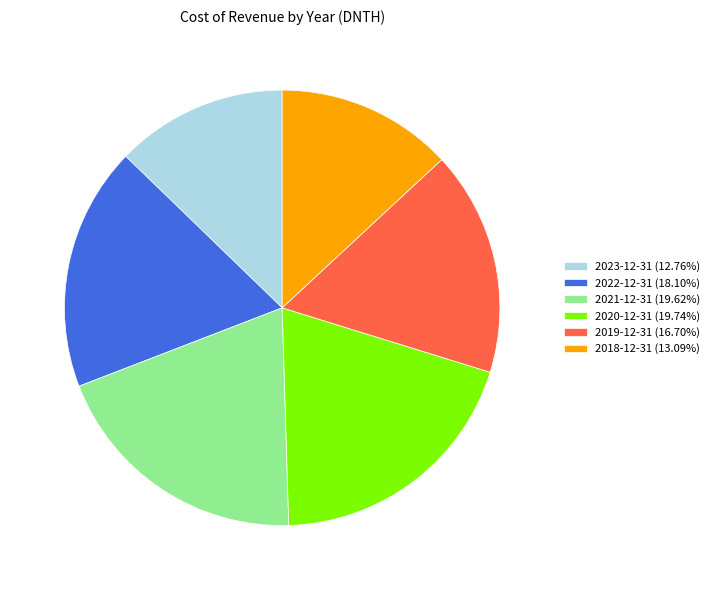

Combined, do 2021-12-31 (19.62%) and 2020-12-31 (19.74%) account for over 50%?

No